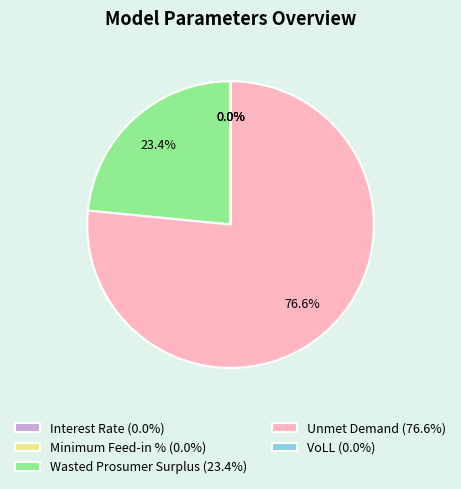

Which slice is the largest?

Unmet Demand